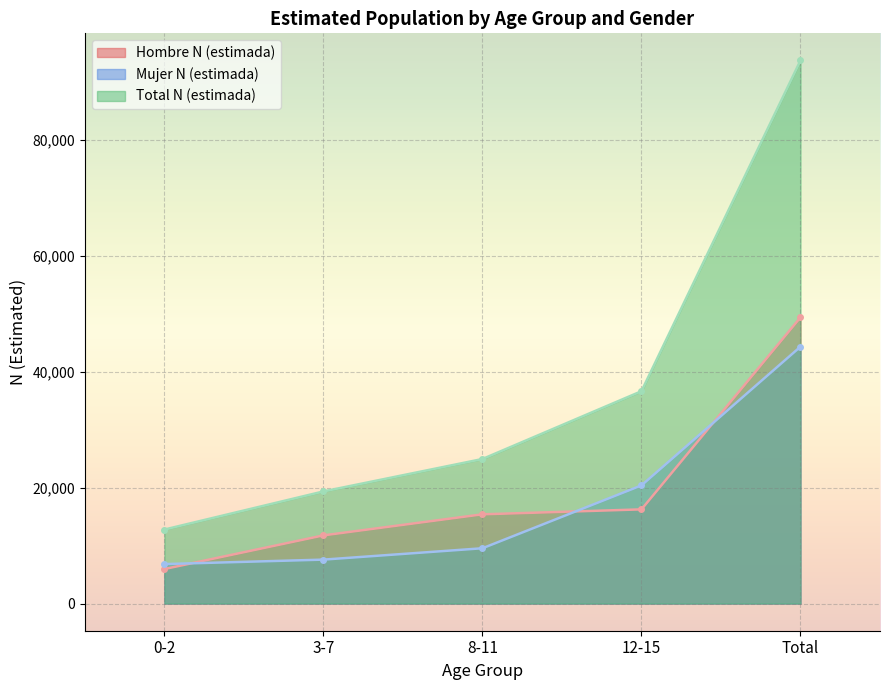

Reading left to right, extract all data points from this chart.

Hombre N (estimada): 0-2=5964	3-7=11775	8-11=15412	12-15=16266	Total=49417
Mujer N (estimada): 0-2=6818	3-7=7589	8-11=9550	12-15=20404	Total=44360
Total N (estimada): 0-2=12781	3-7=19363	8-11=24962	12-15=36670	Total=93777